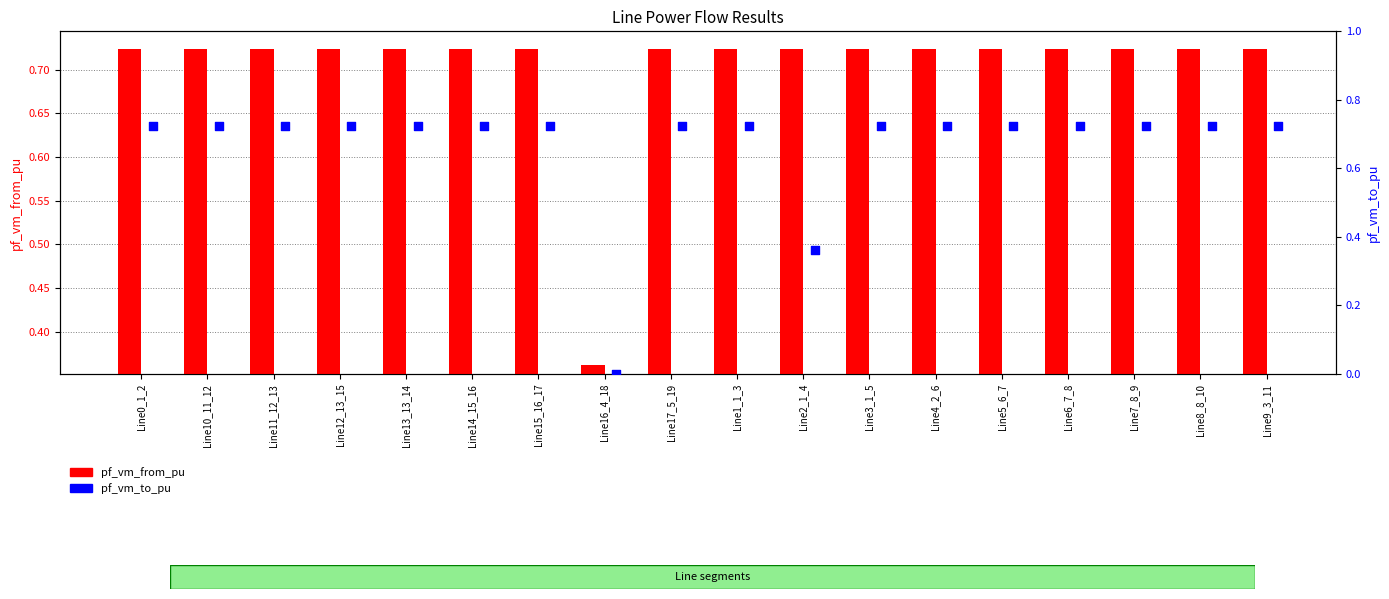

Which series reaches the minimum Y coordinate?

pf_vm_to_pu